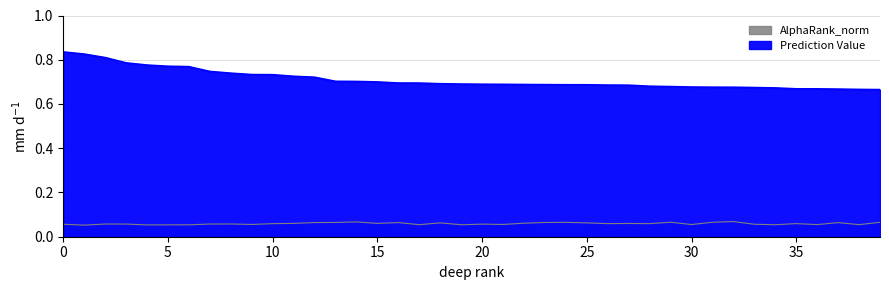

How many lines are shown in the chart?

2